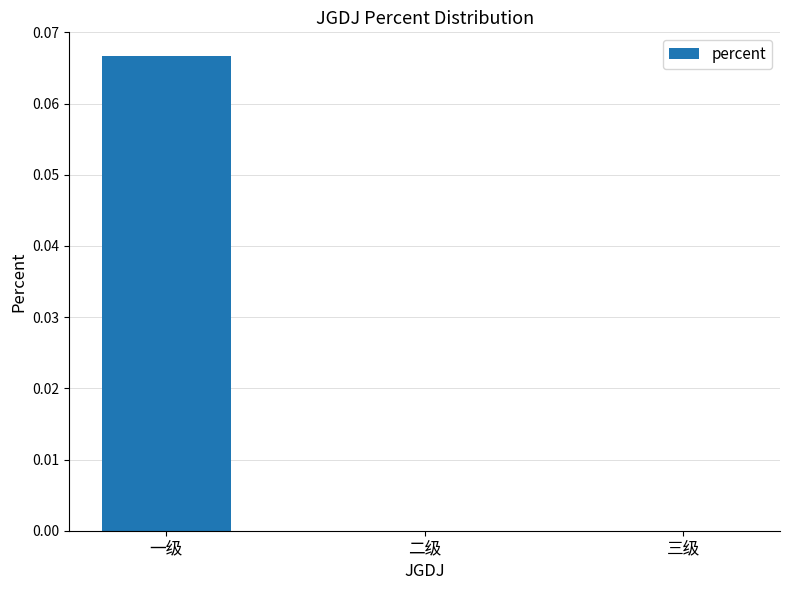

At which category does the chart reach its peak across all series?

一级